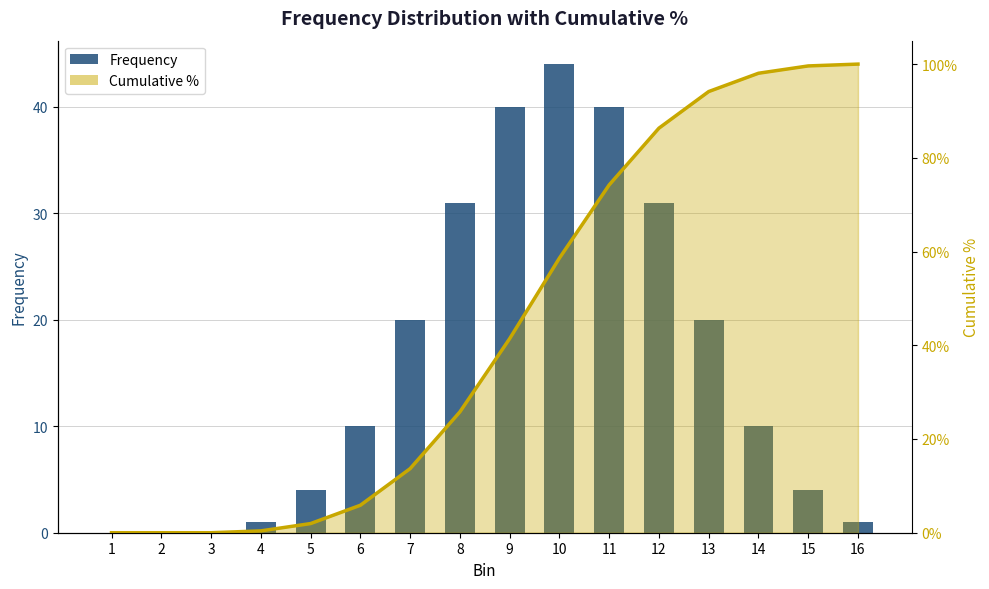

What is the value of the Frequency bar at the 15th from the left?

4.0